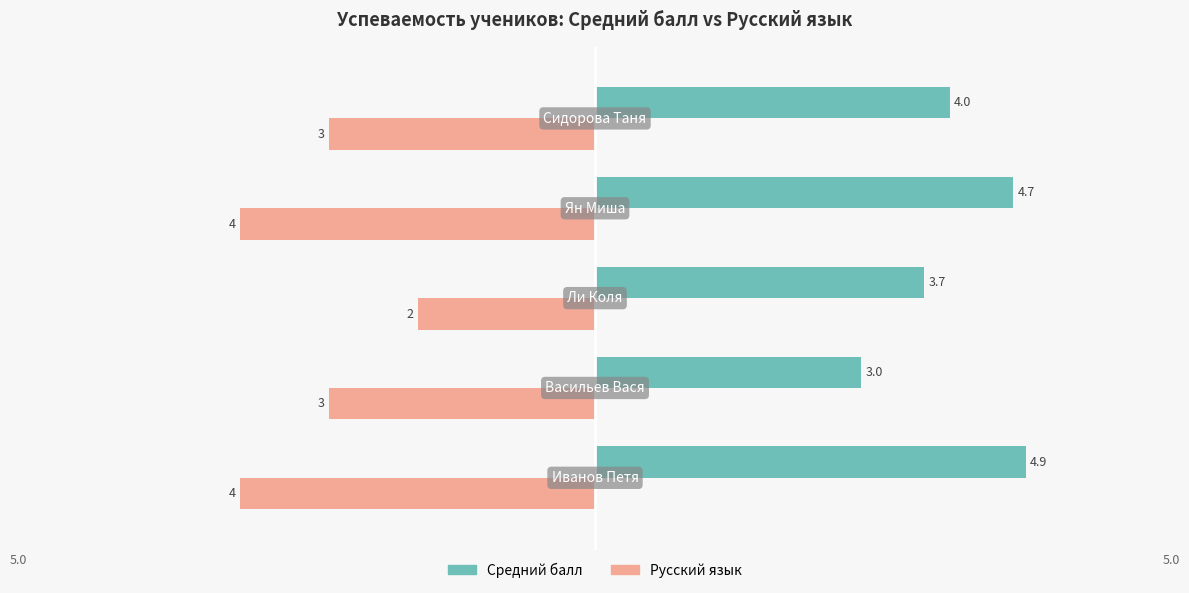

What are all the series names shown in the legend?

Средний балл, Русский язык